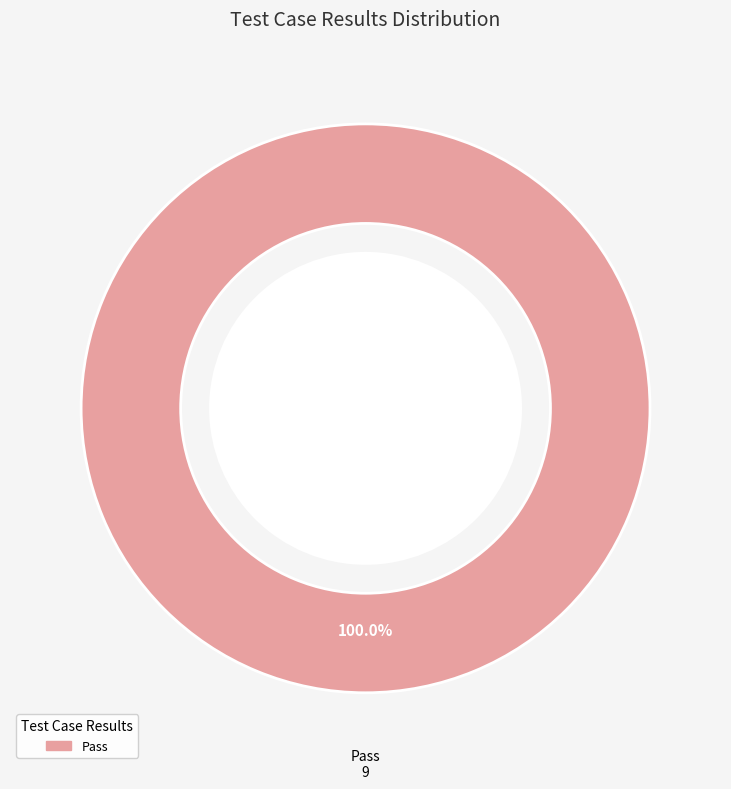

Does any single category account for the majority?

Yes